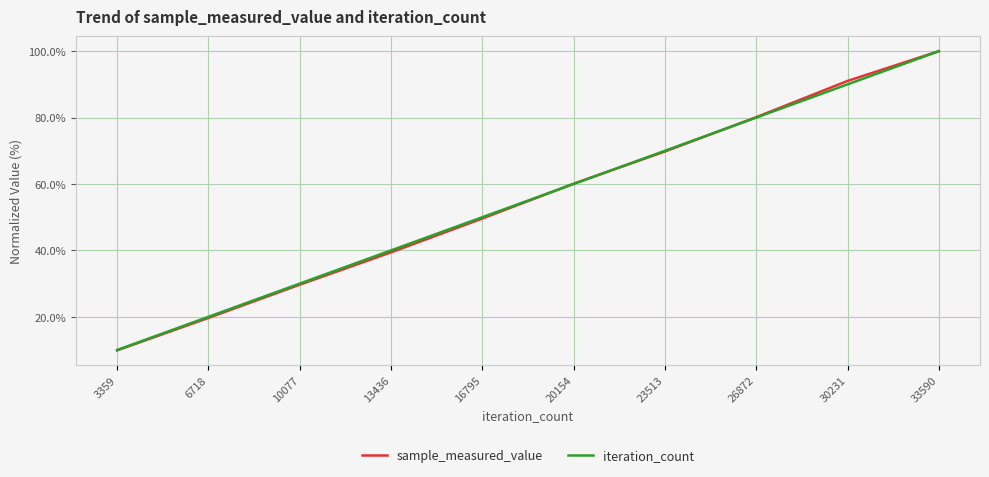

What value does the iteration_count series have at 6718?

20.0